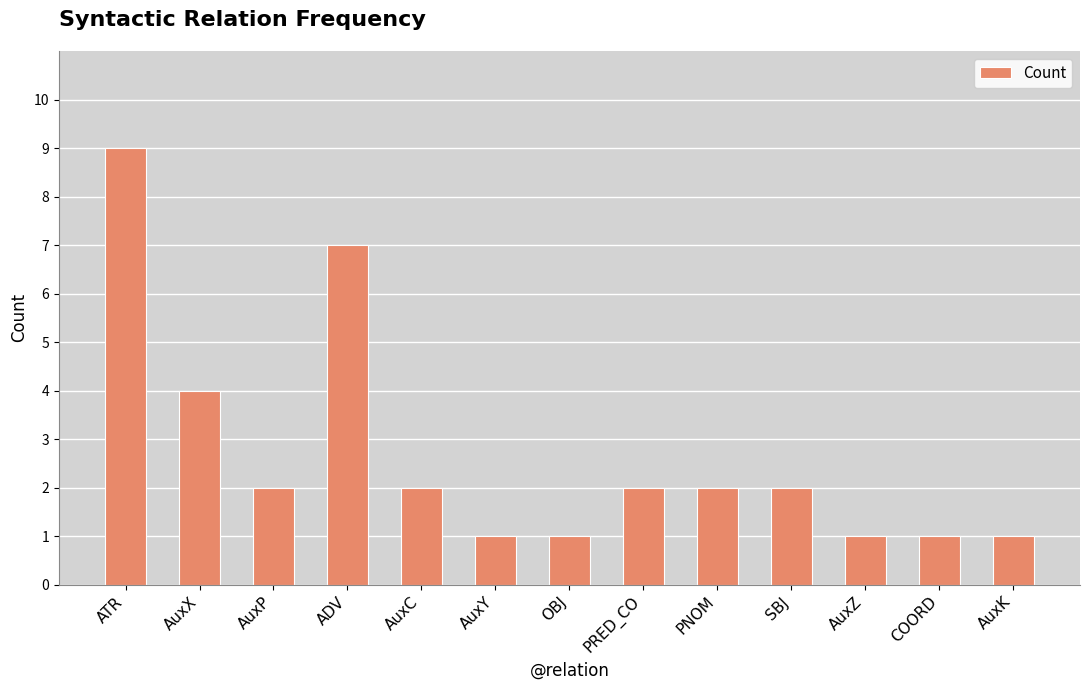

Is it true that the value at ADV is 7?

True